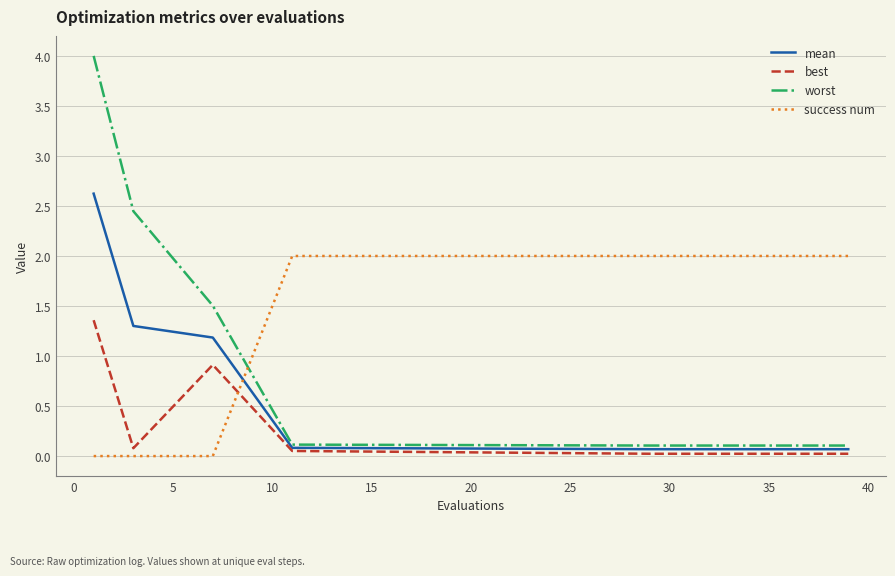

True or false: success num and best intersect in this chart.

True